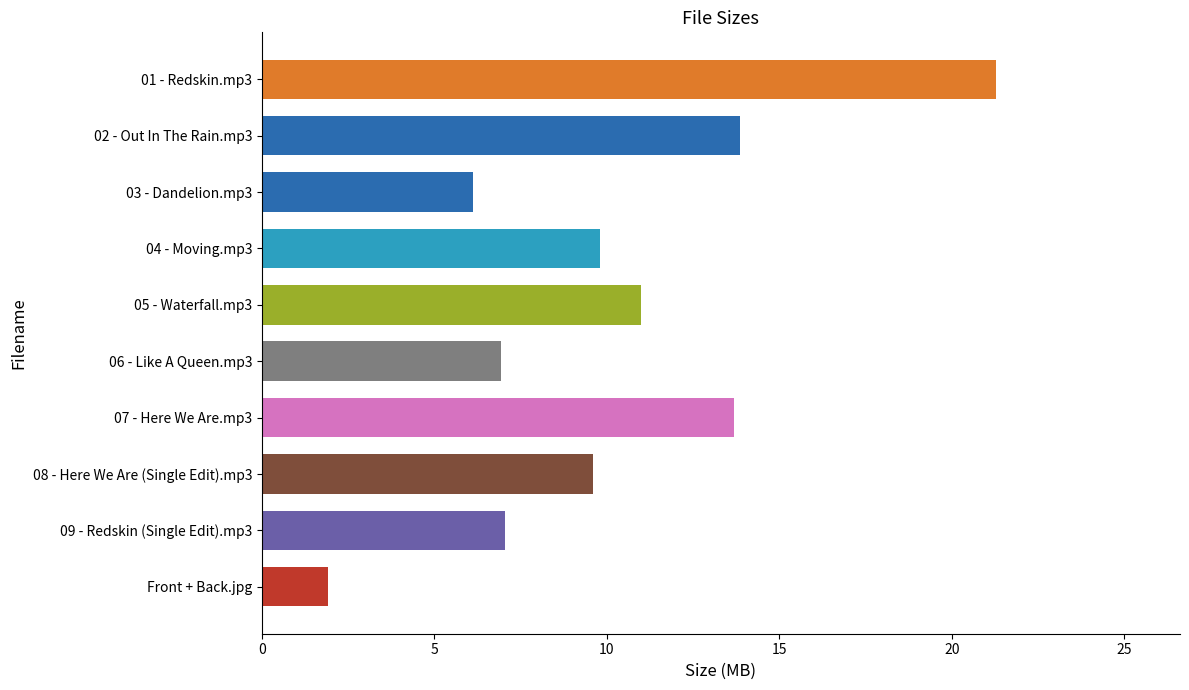

What is the change in value from 03 - Dandelion.mp3 to 08 - Here We Are (Single Edit).mp3?

+3.5